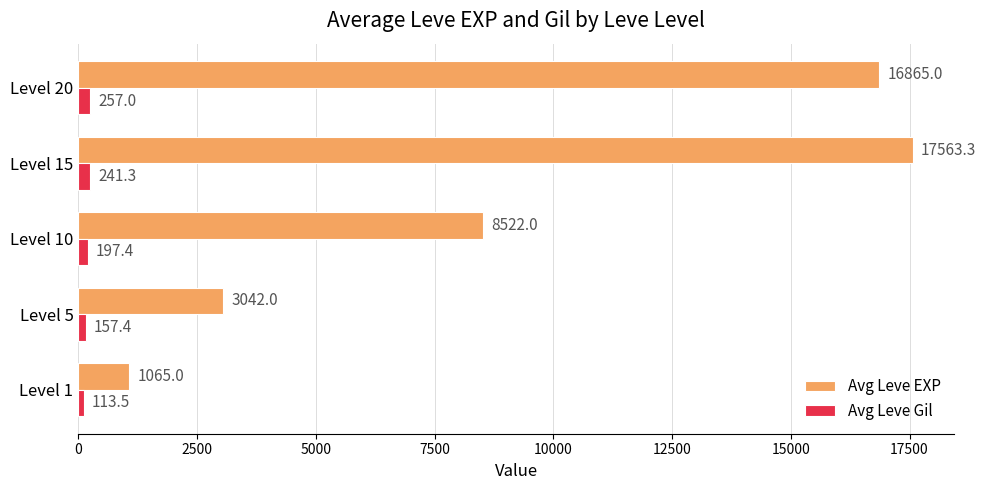

List the series in order of their overall mean, highest first.

Avg Leve EXP, Avg Leve Gil